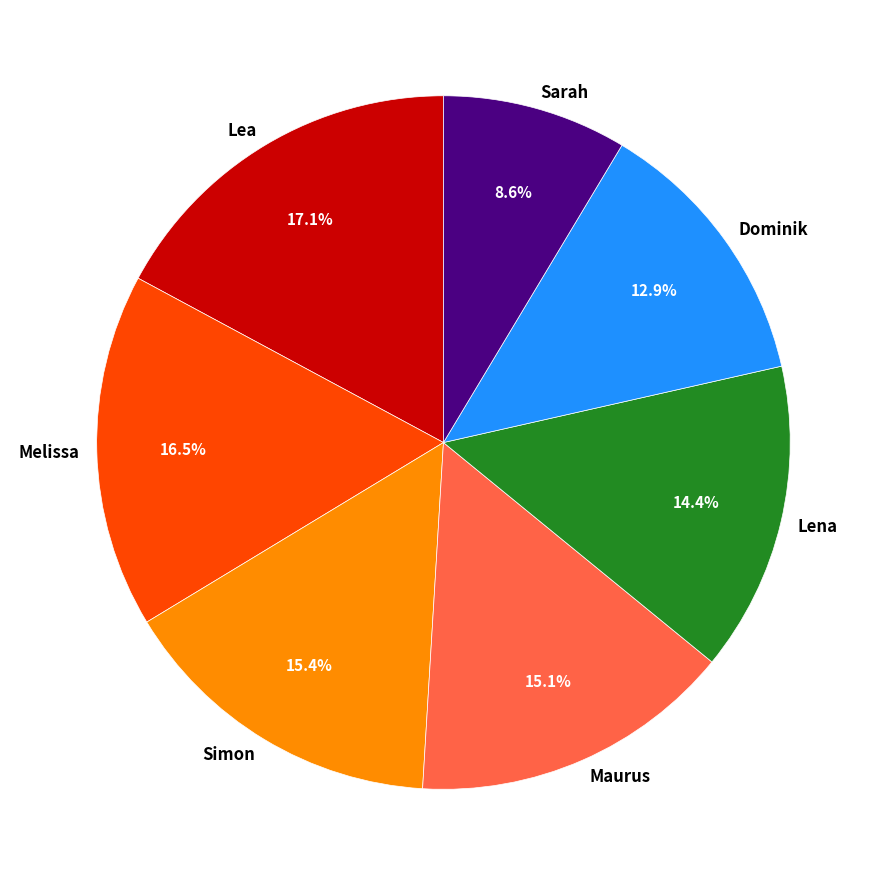

Is it true that Sarah is 1% of the pie?

False